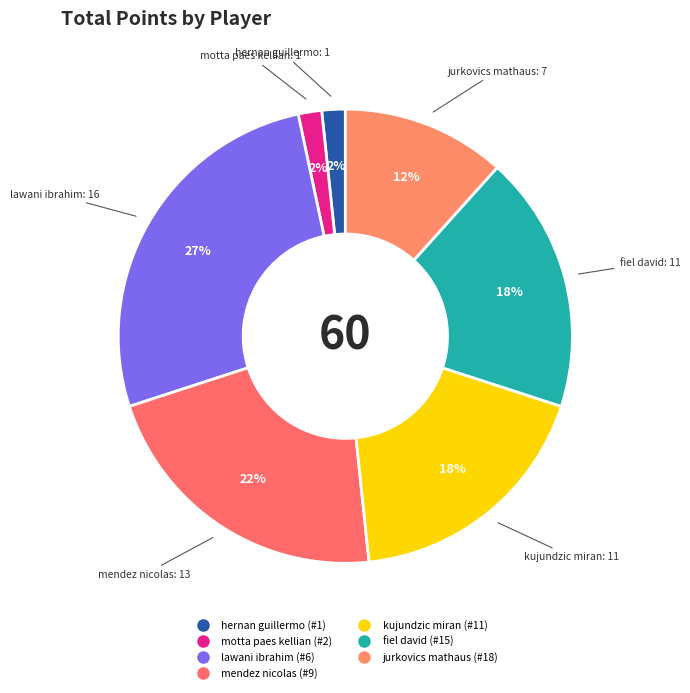

Count the number of slices in the pie.

7